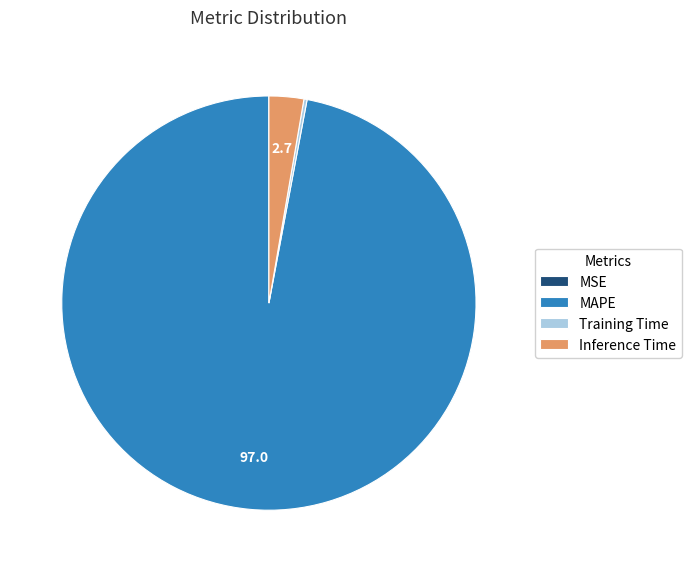

What is the largest slice in the pie chart?

MAPE